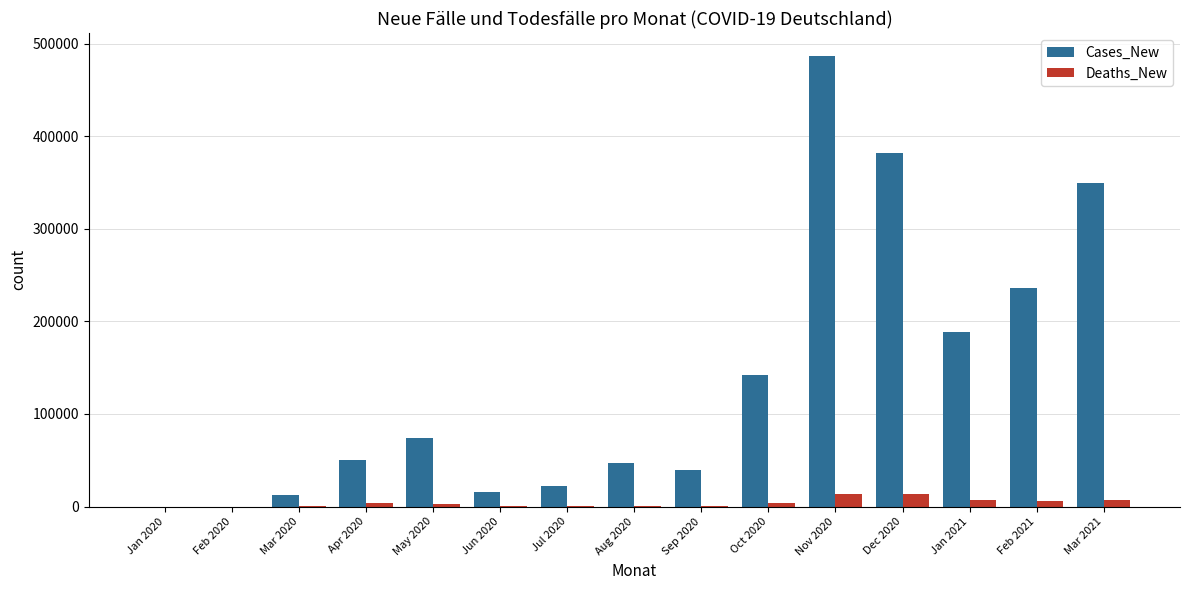

At which category does the chart reach its peak across all series?

Nov 2020